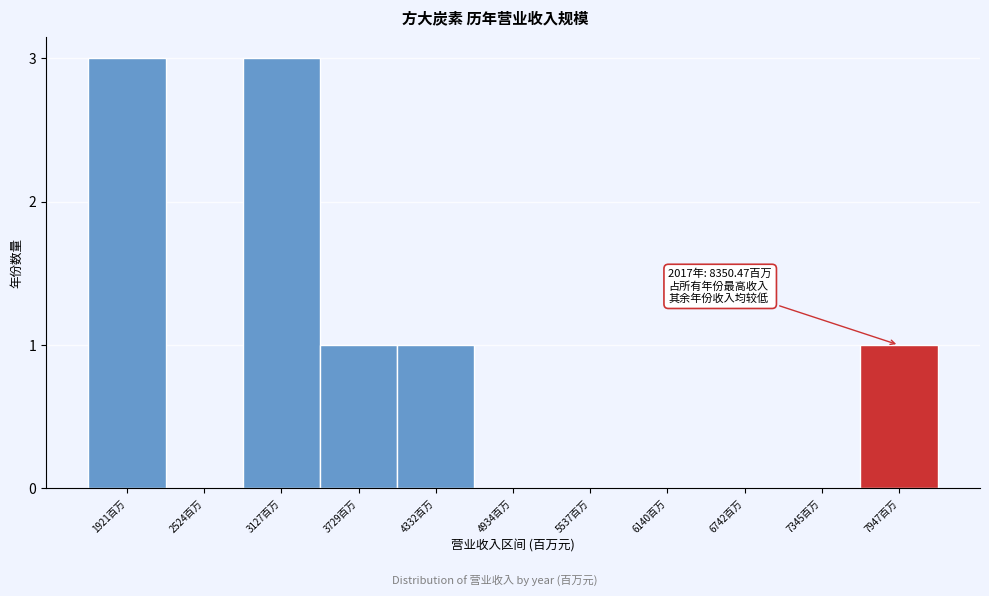

Reading left to right, list all the values displayed in this chart.

1921百万=3	2524百万=0	3127百万=3	3729百万=1	4332百万=1	4934百万=0	5537百万=0	6140百万=0	6742百万=0	7345百万=0	7947百万=1